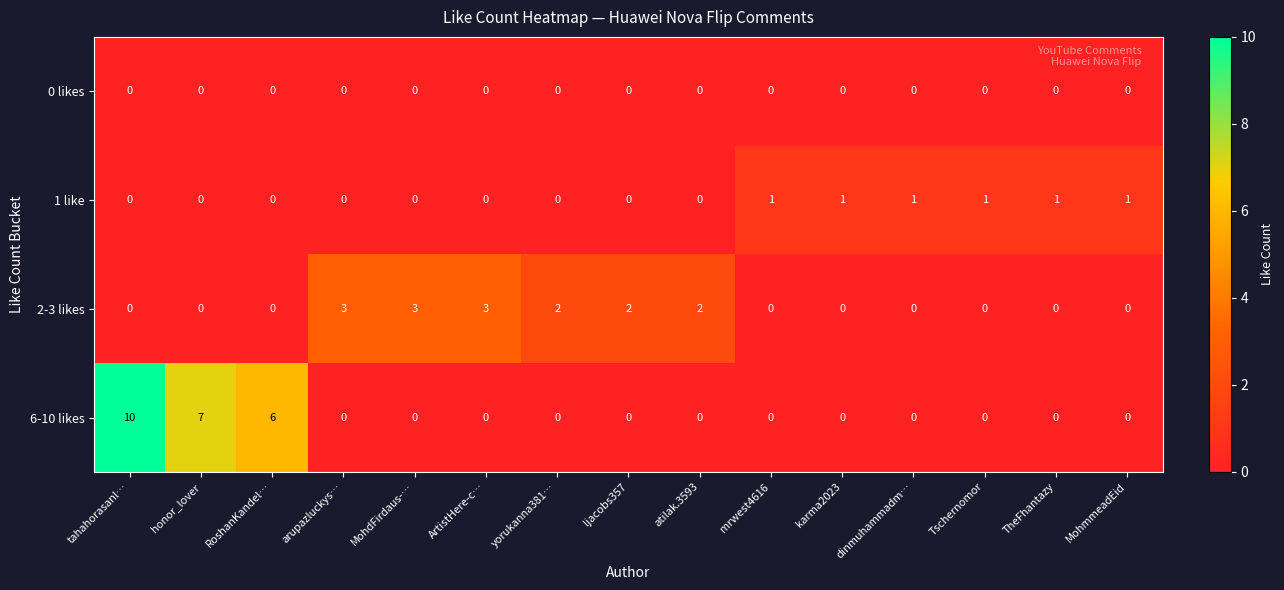

What is the sum of all 1 like values?

6